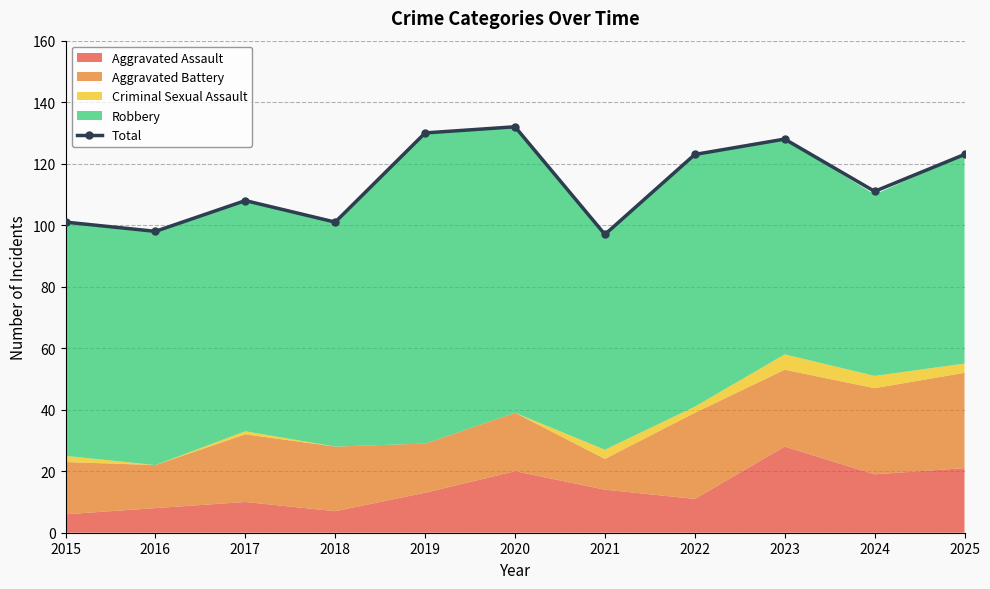

At which category does Total reach its first local peak?

2017